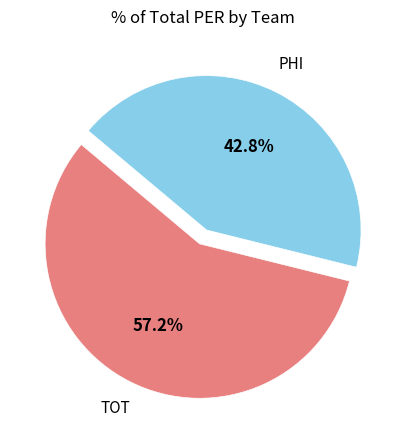

Is there a majority slice in this chart?

Yes